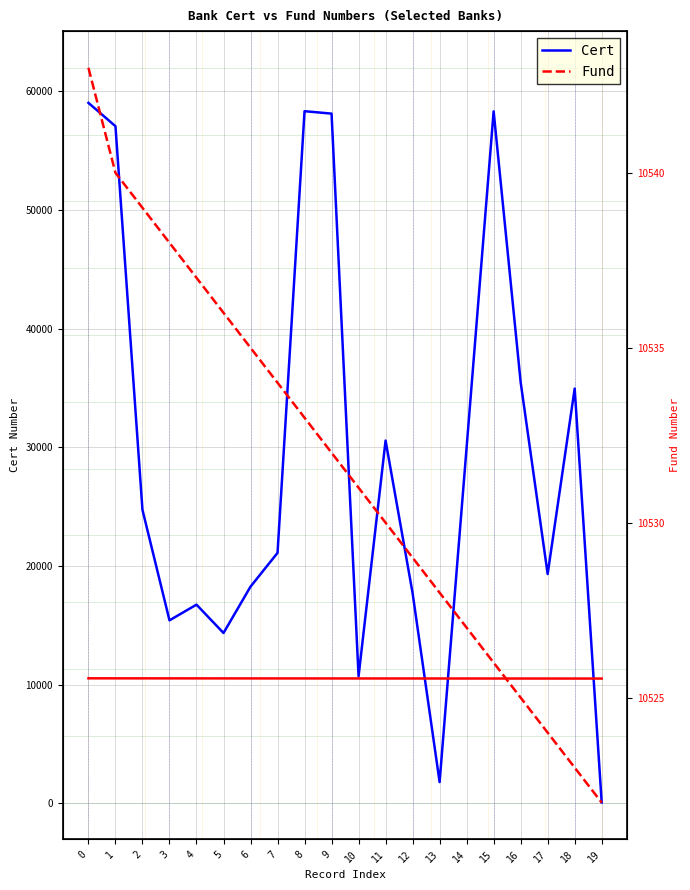

How many series are shown in this chart?

2